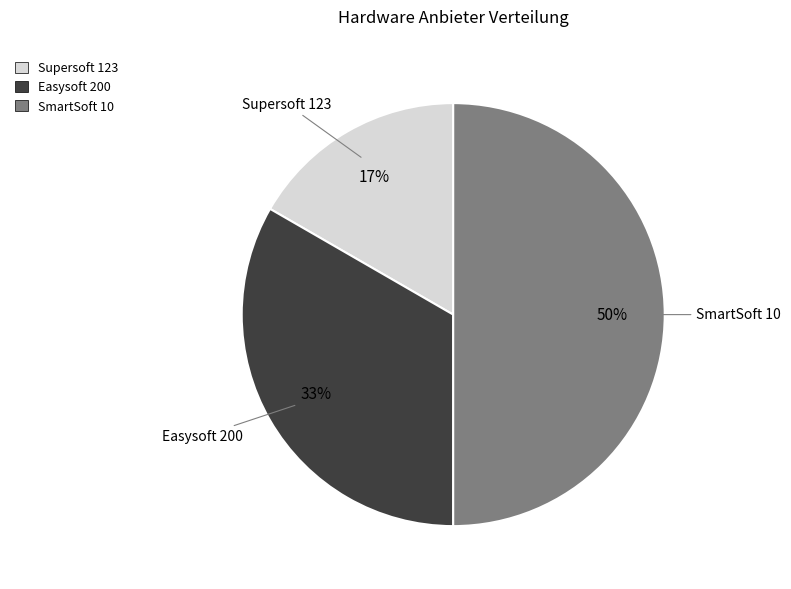

Rank the categories by value from highest to lowest.

SmartSoft 10, Easysoft 200, Supersoft 123